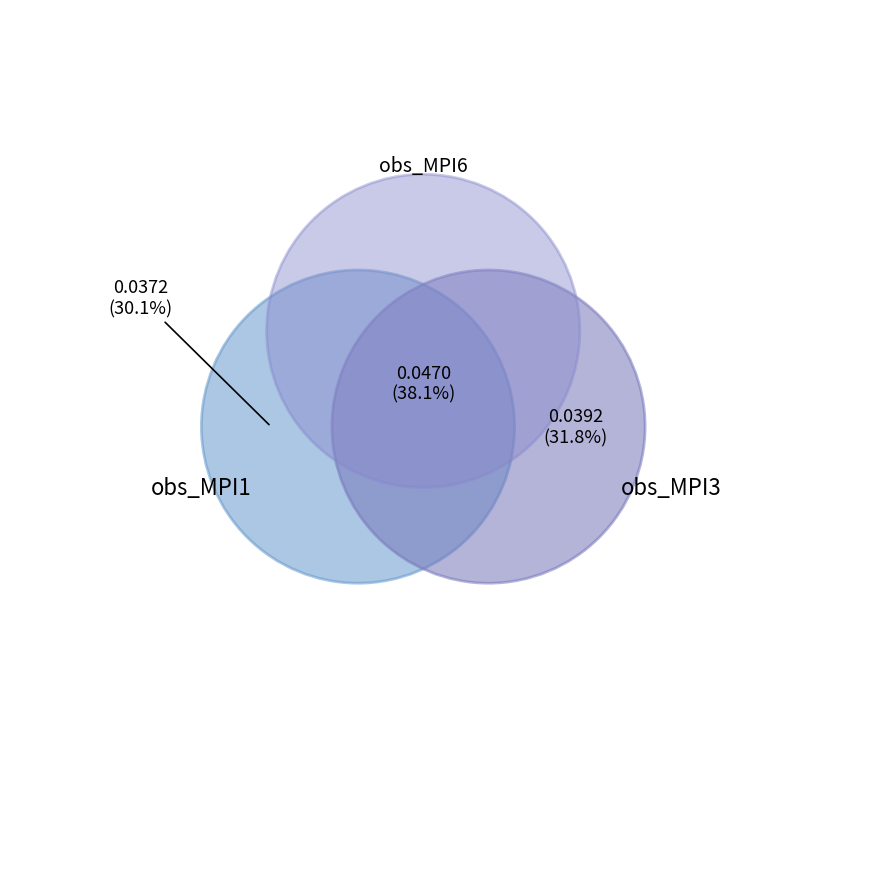

To the nearest percent, what portion does obs_MPI6 represent?

38%